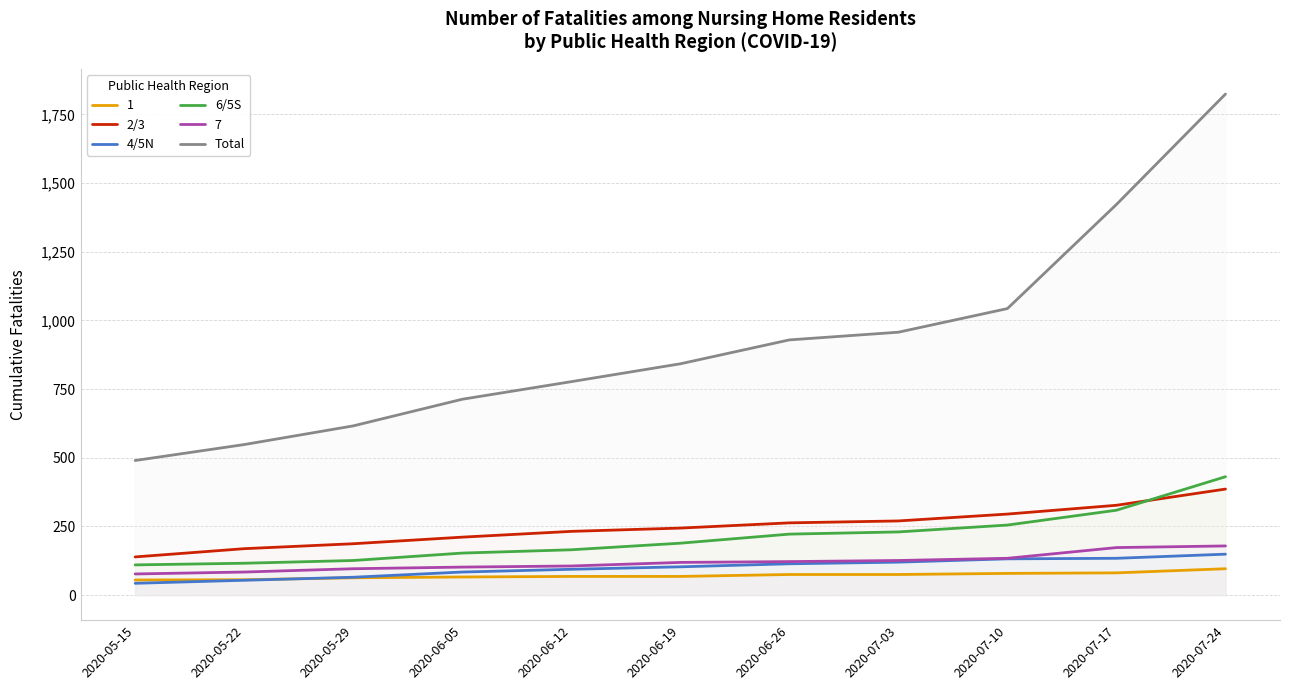

What is the value of the Total point at the 6th from the left?

842